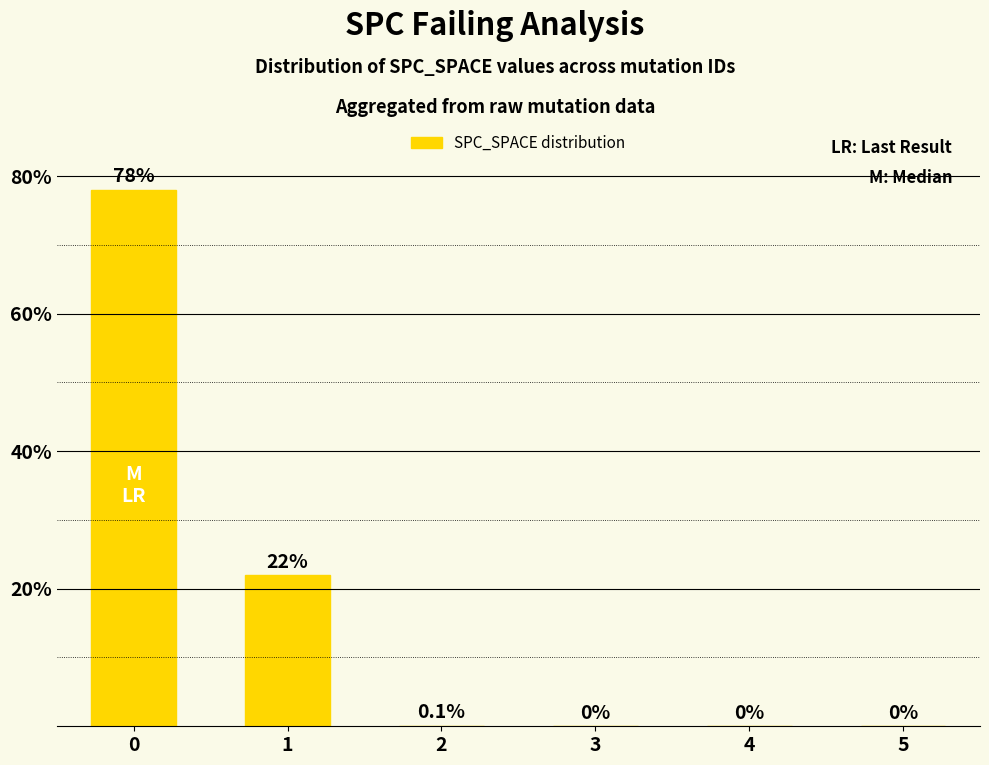

What is the sum of the values at 3 and 0?

78.0